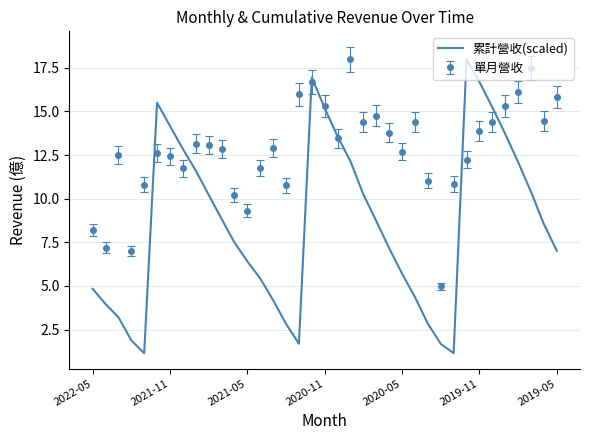

List the series in order of their overall mean, highest first.

單月營收, 累計營收(scaled)